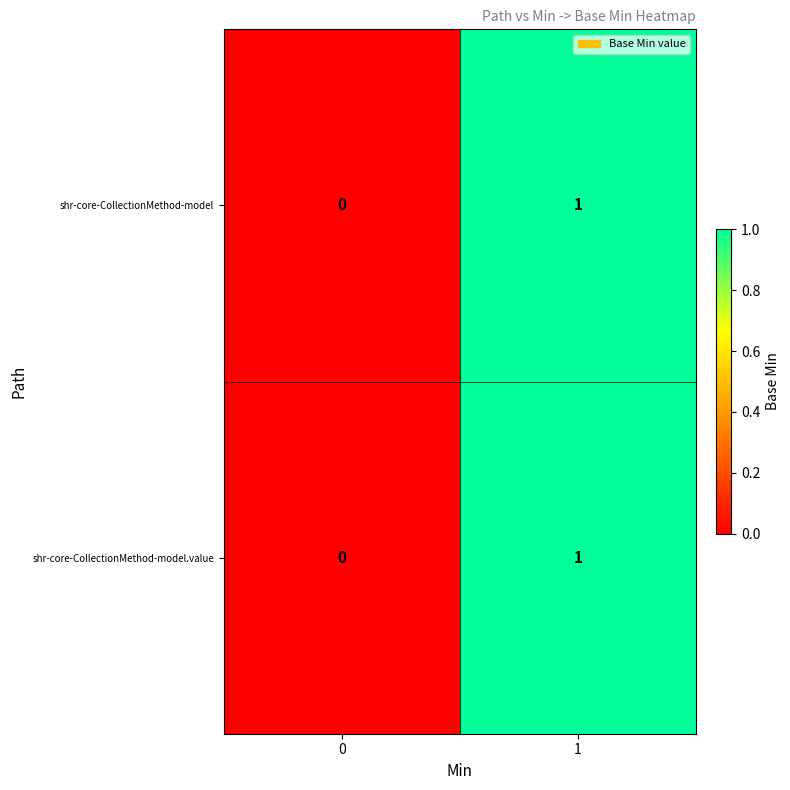

List the labels in order of shr-core-CollectionMethod-model value, largest first.

1, 0